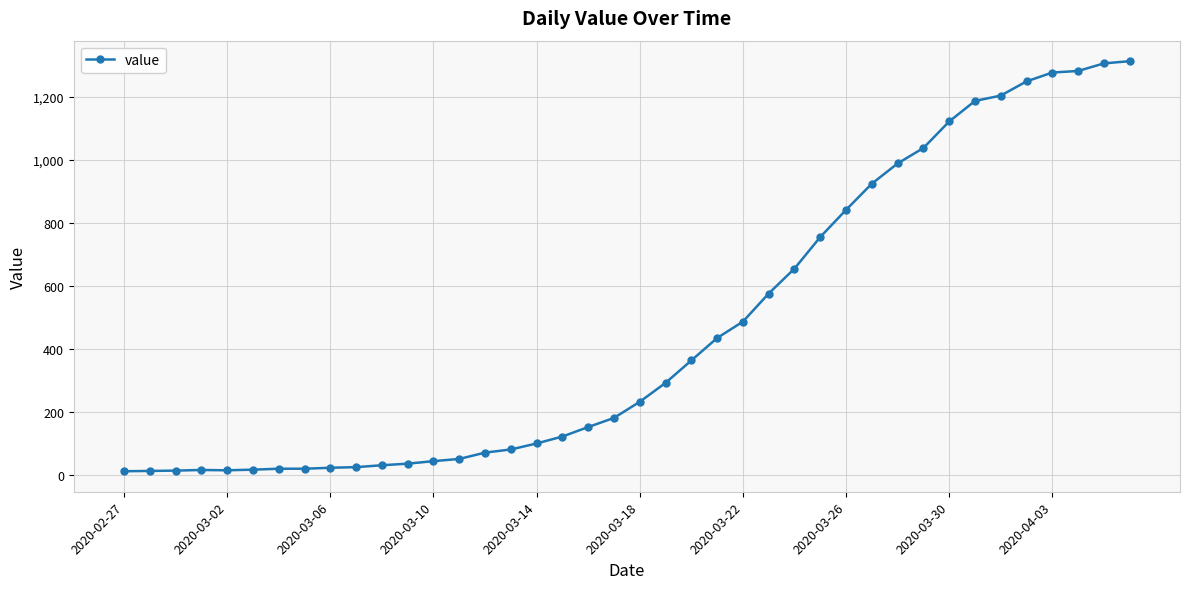

What is the difference between the maximum and minimum values?

1299